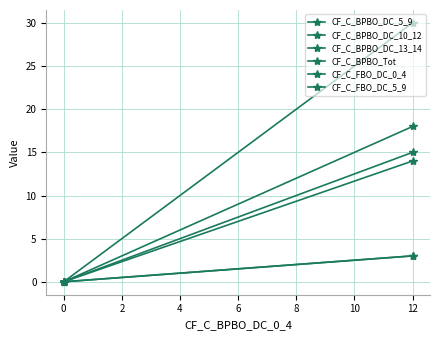

Rank the series by their maximum value, from highest to lowest.

CF_C_BPBO_Tot, CF_C_FBO_DC_5_9, CF_C_BPBO_DC_5_9, CF_C_FBO_DC_0_4, CF_C_BPBO_DC_10_12, CF_C_BPBO_DC_13_14